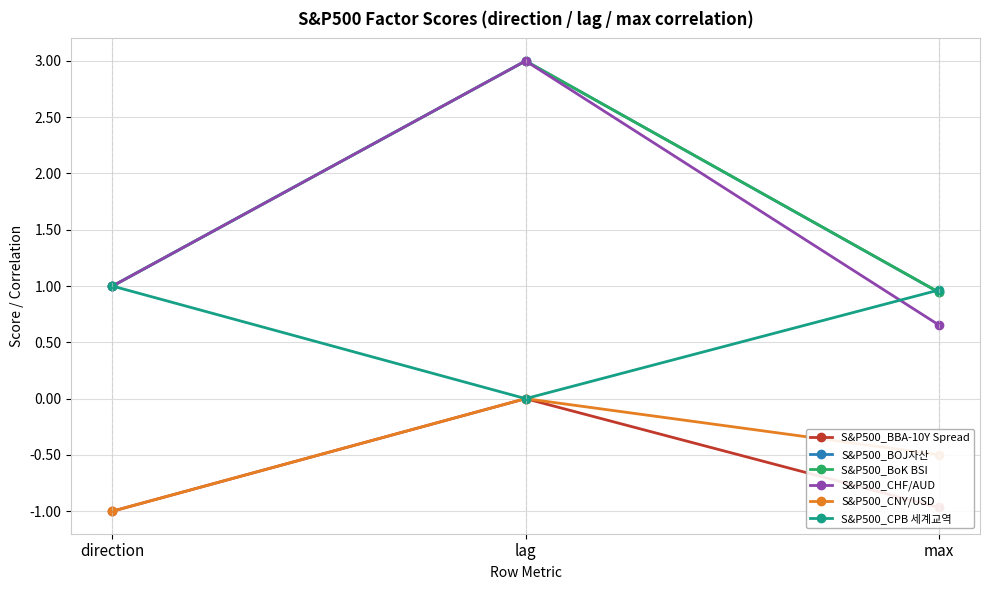

The S&P500_BBA-10Y Spread series shows -1.0 at max. True or false?

True